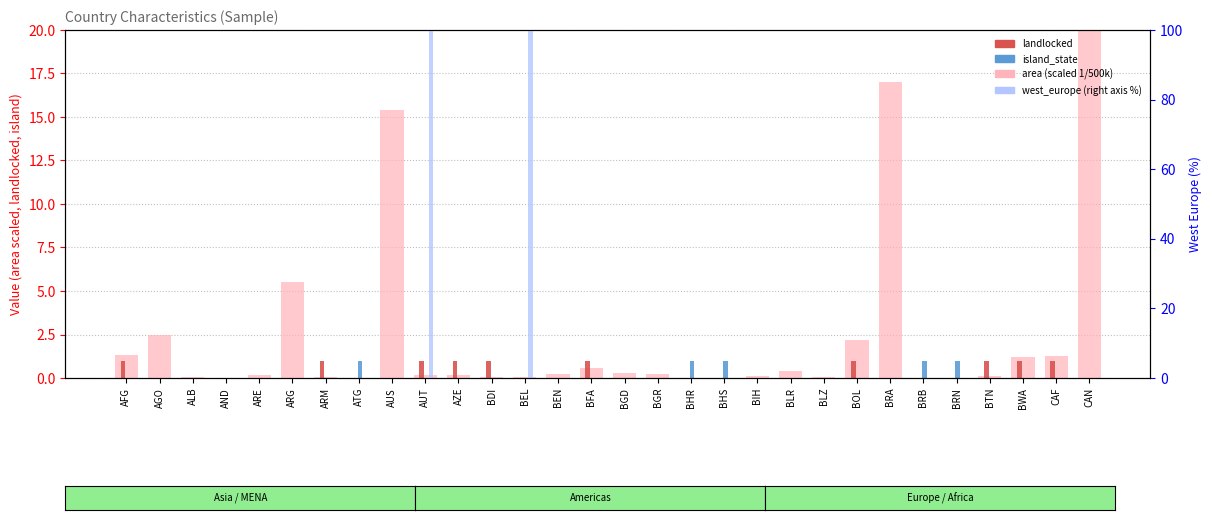

At which label is island_state closest to 0?

AFG